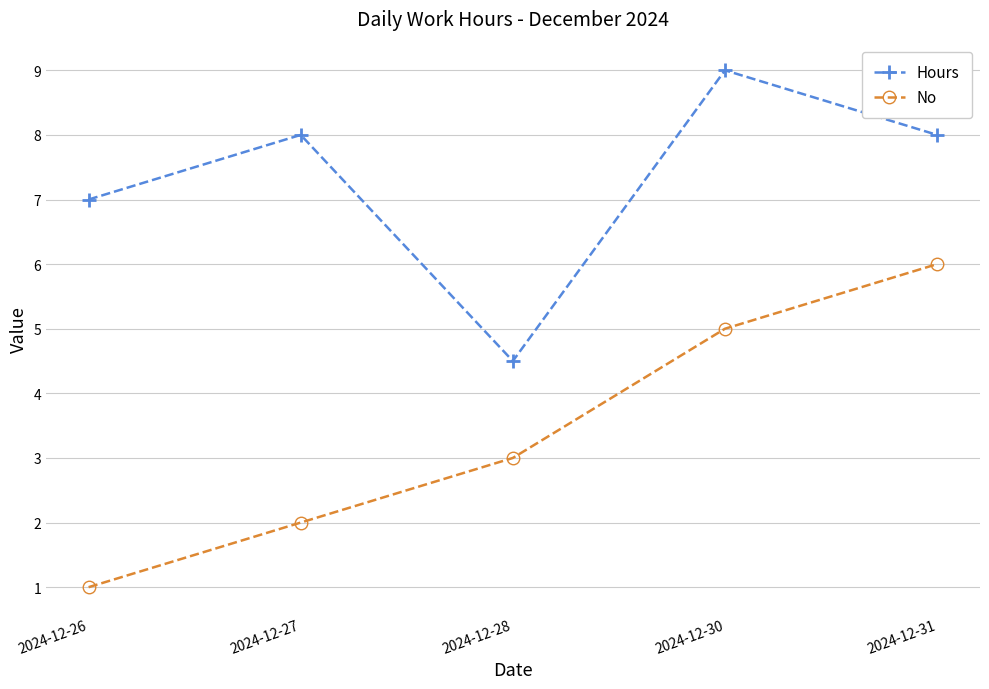

What is the difference between the highest and lowest values at 2024-12-30?

4.0